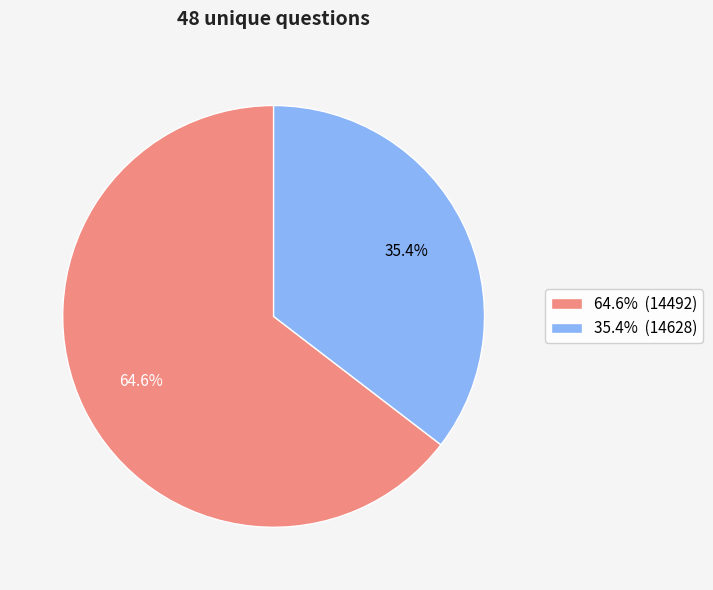

How many slices are in this pie chart?

2